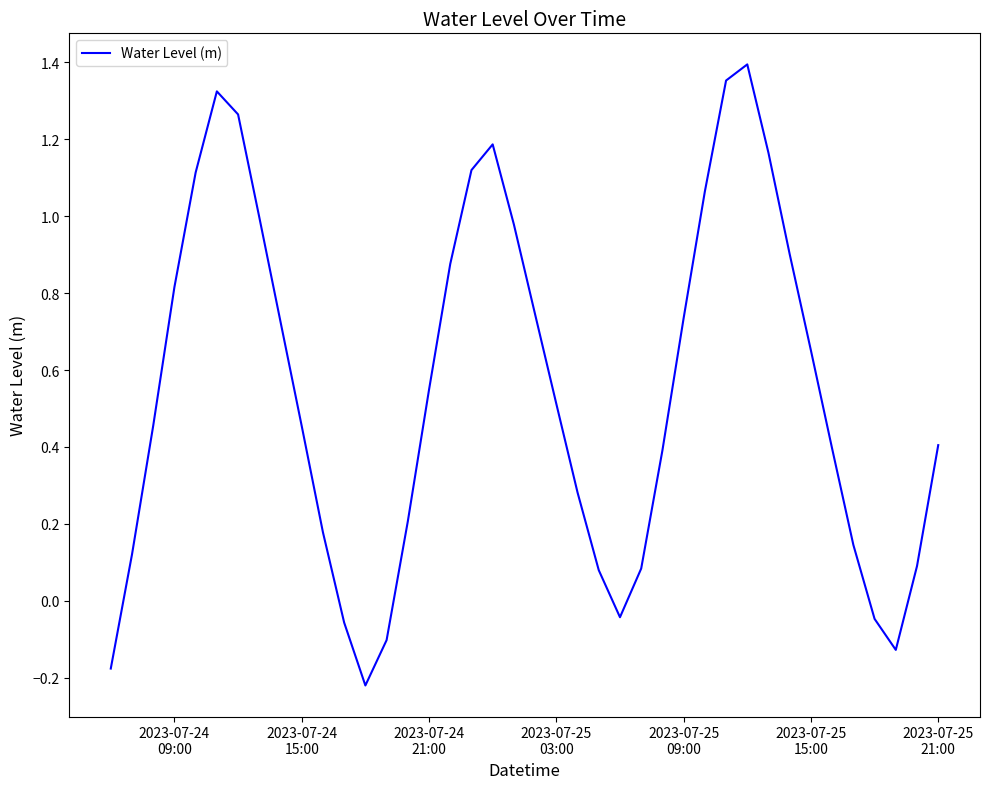

What is the difference between the maximum and minimum values?

1.6